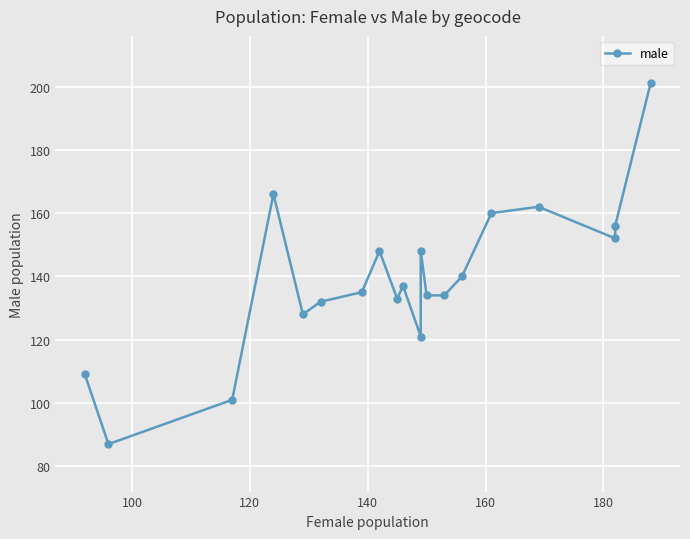

How many lines are shown in the chart?

1